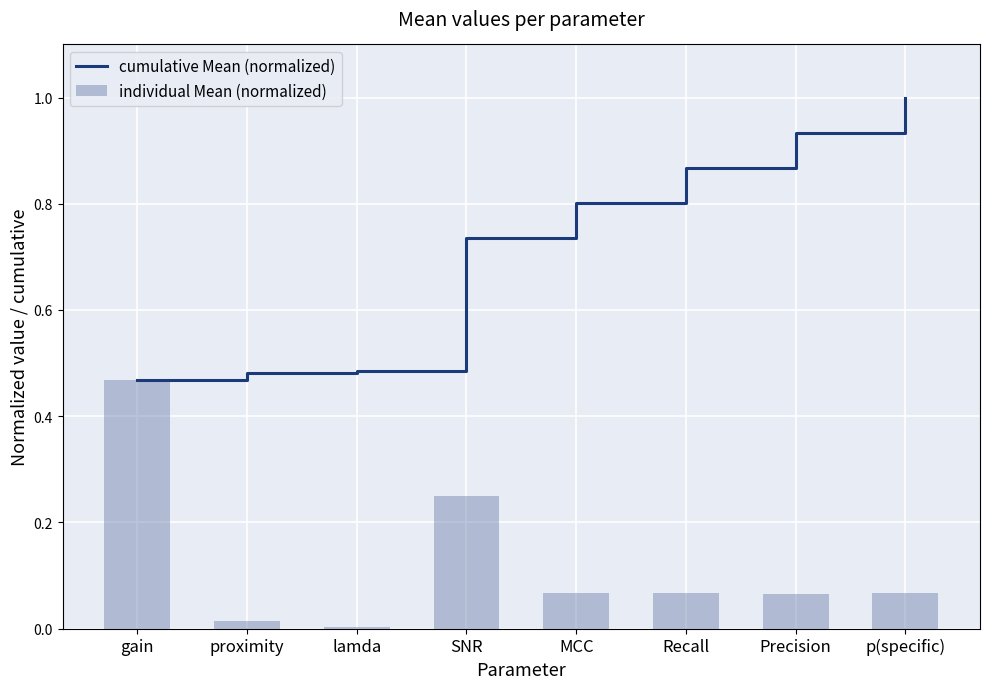

What are all the series names shown in the legend?

cumulative Mean (normalized), individual Mean (normalized)